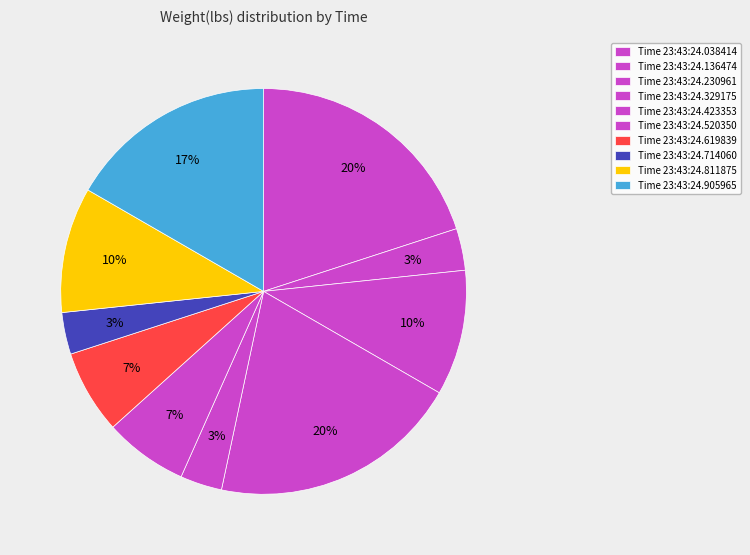

Which category has the smallest portion of the pie?

23:43:24.136474